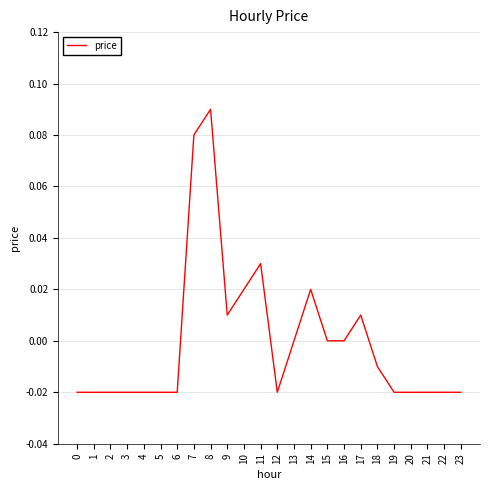

Which category has the highest value across all series?

8